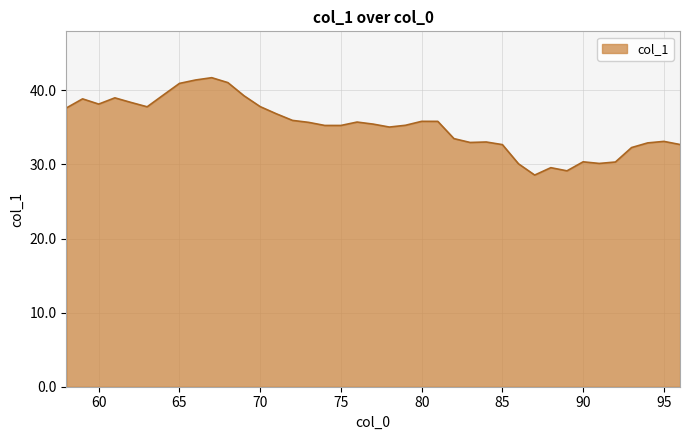

What is the difference between the maximum and minimum values?

13.1